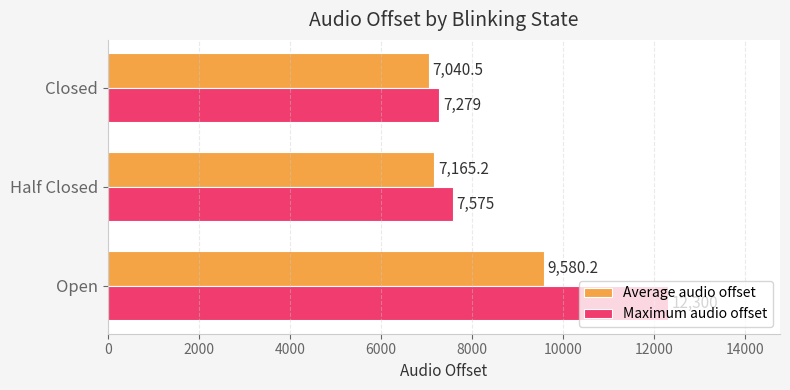

The value of Average audio offset at Half Closed is 7165.2. True or false?

True